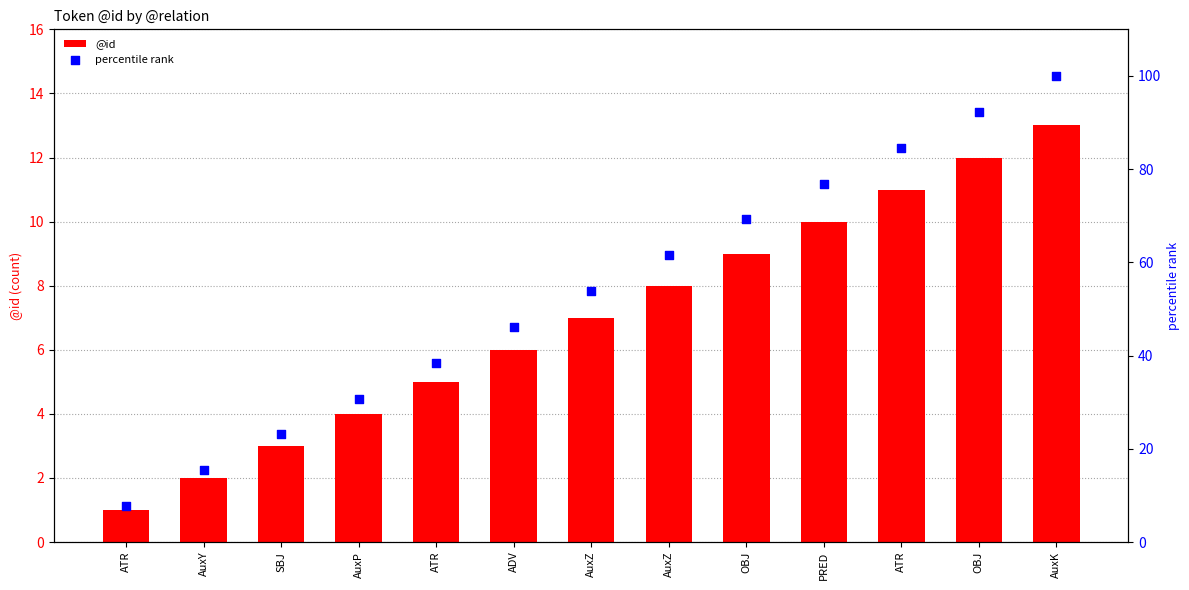

What are all the series names shown in the legend?

@id, percentile rank